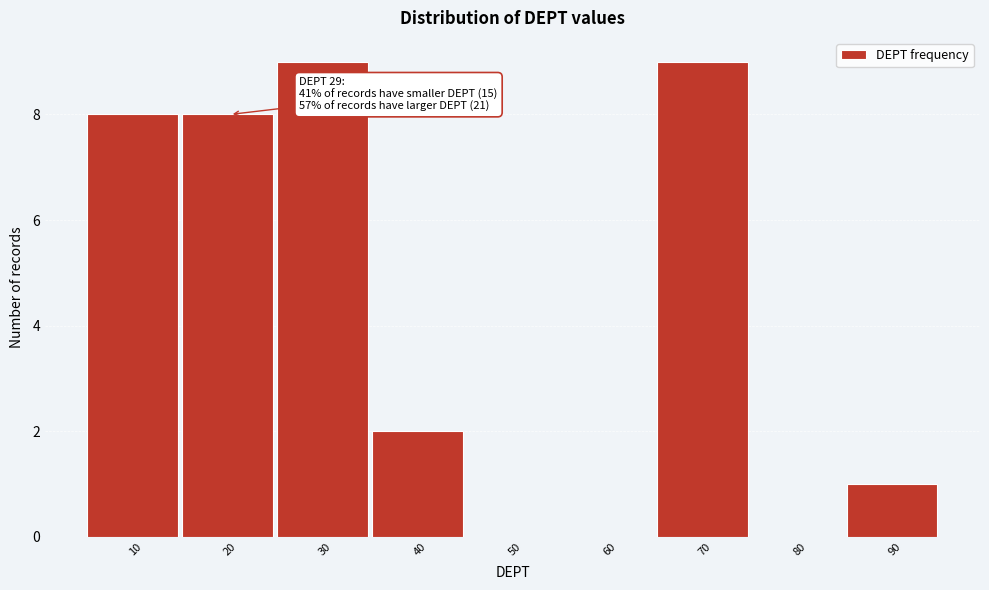

Reading right to left, extract all data points from this chart.

90=1	80=0	70=9	60=0	50=0	40=2	30=9	20=8	10=8